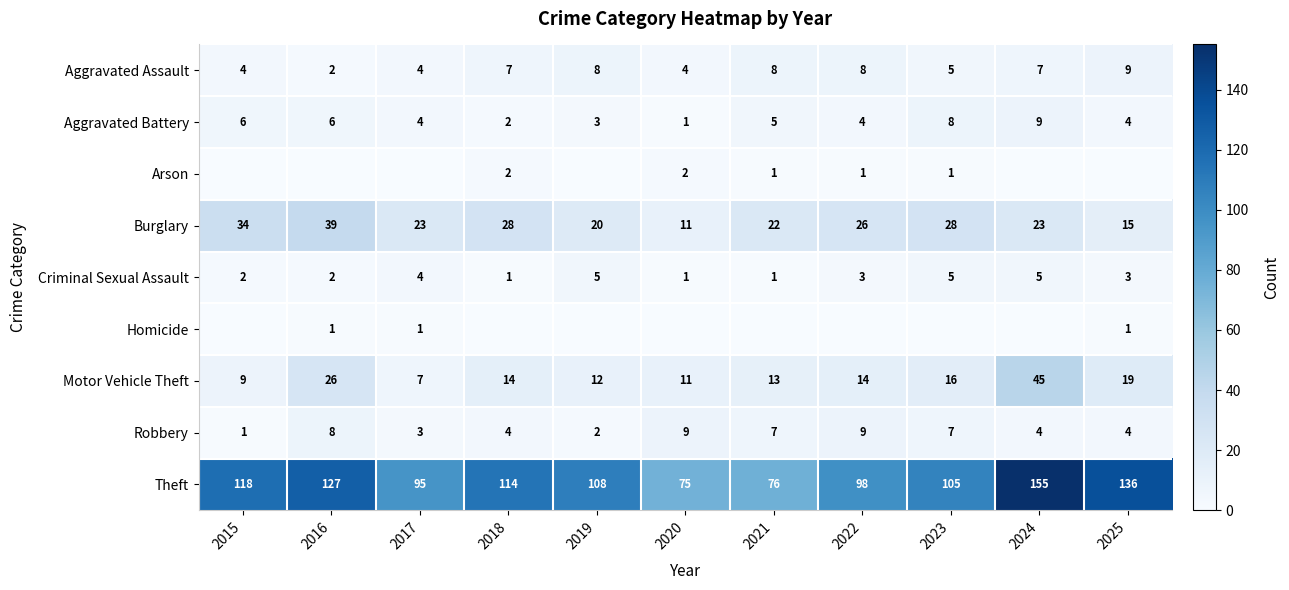

What is the highest value of the Aggravated Assault series?

9